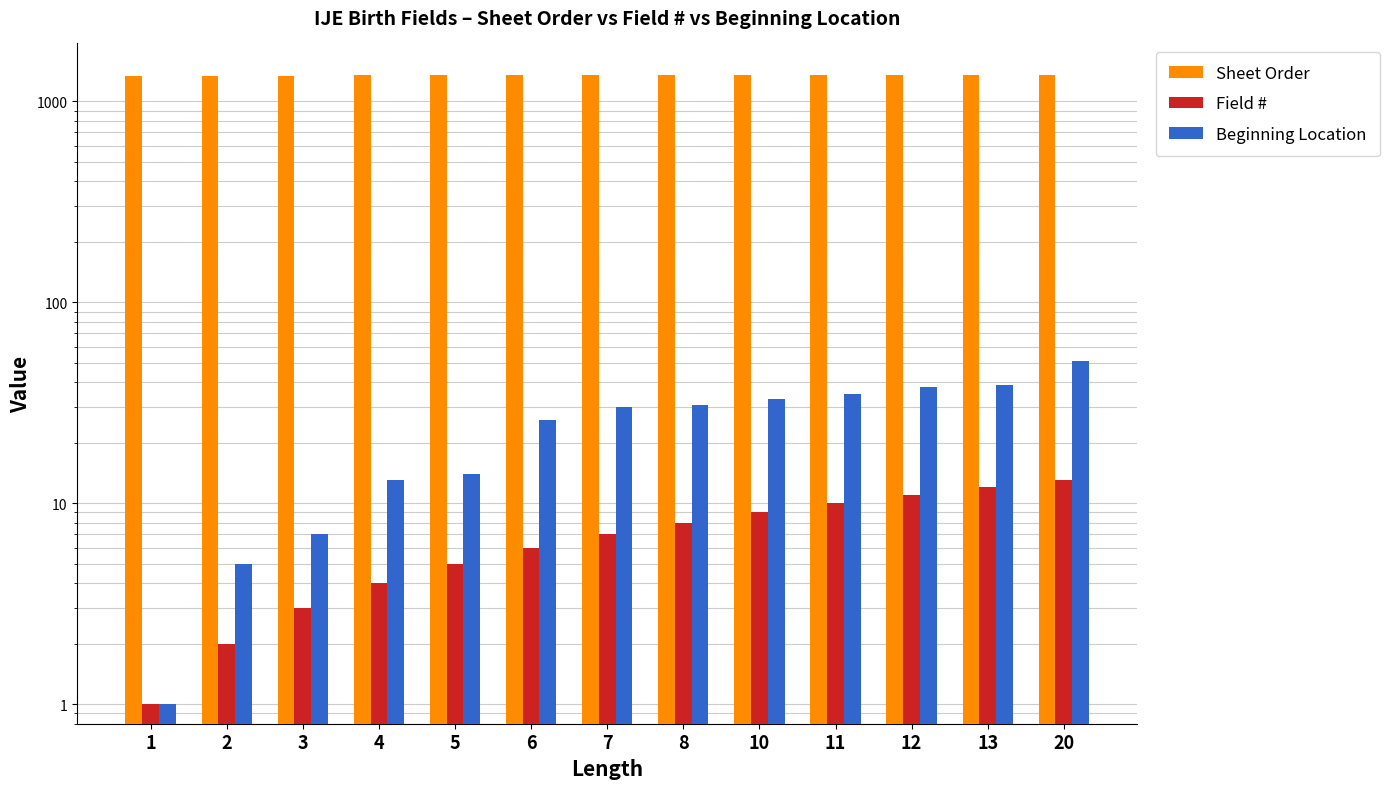

What is the difference between the maximum and second lowest values in the Beginning Location series?

46